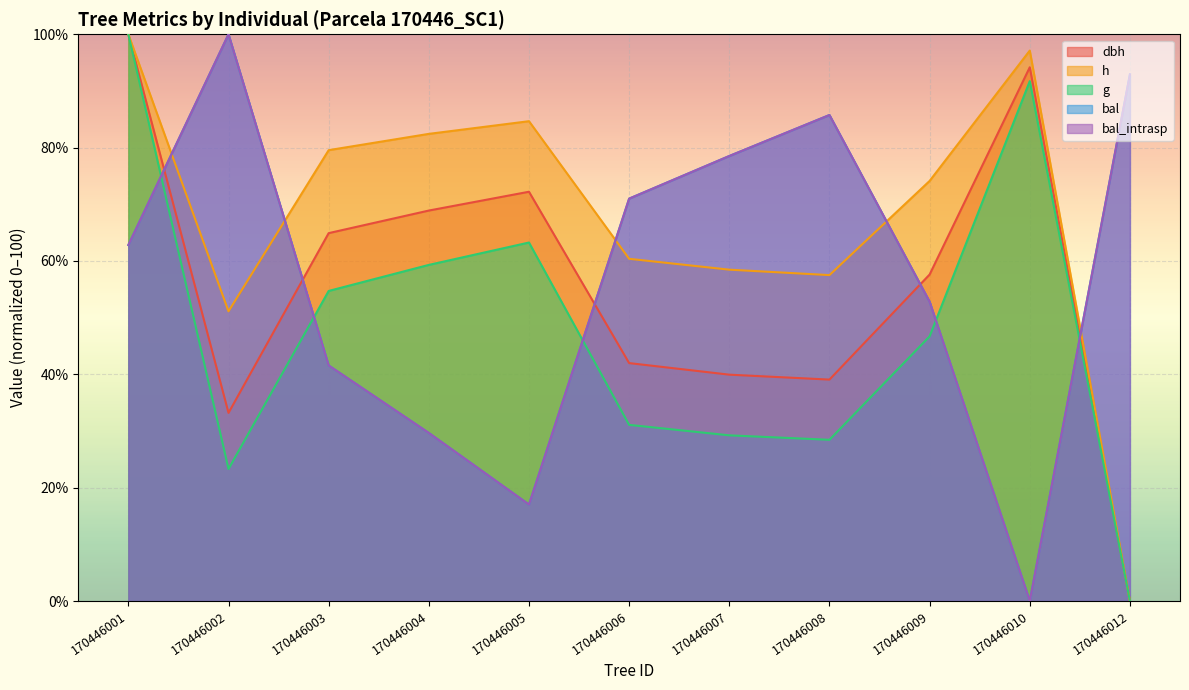

List the series in order of their peak value, lowest first.

dbh, h, g, bal, bal_intrasp